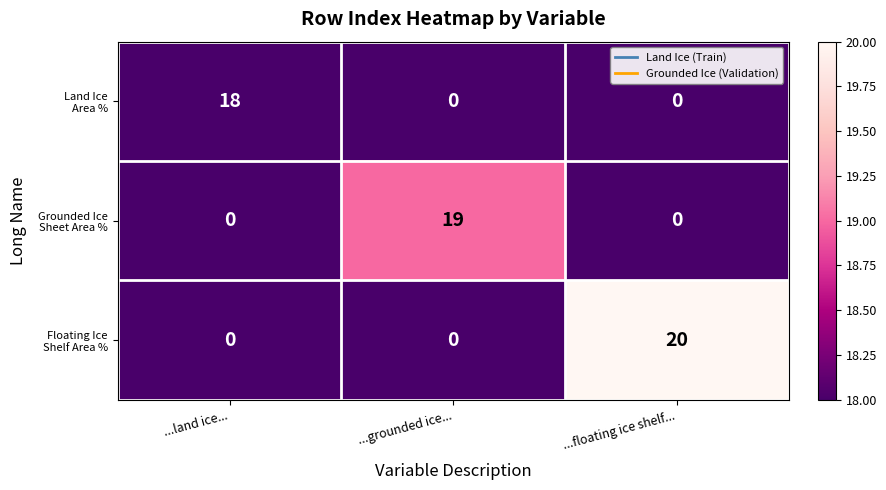

What is the spread (max minus min) of values at ...land ice...?

18